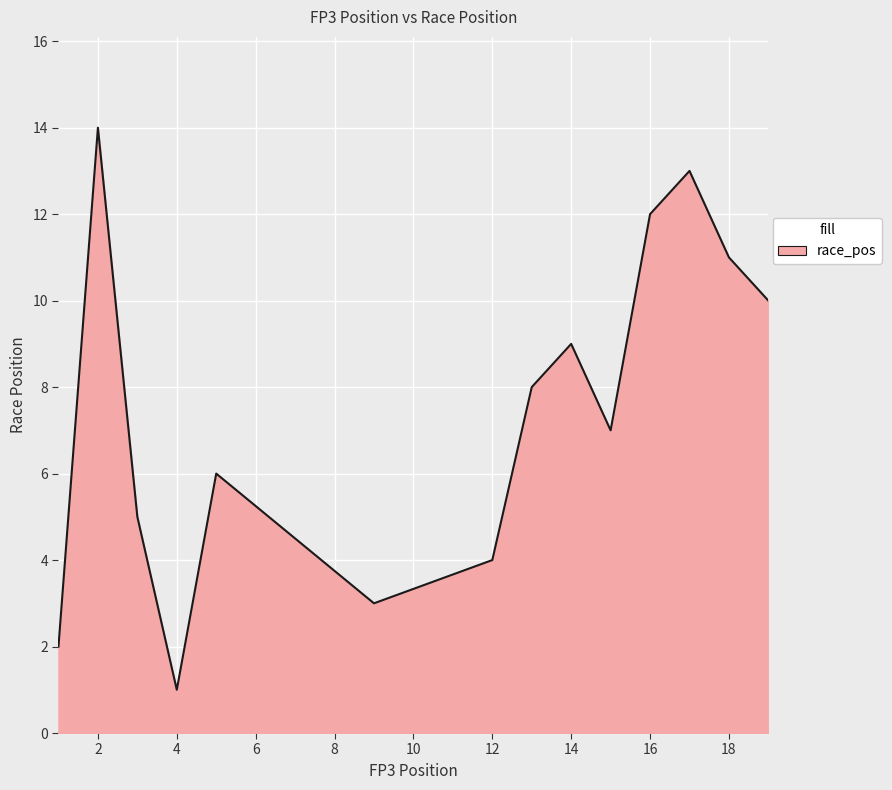

What is the greatest value displayed?

14